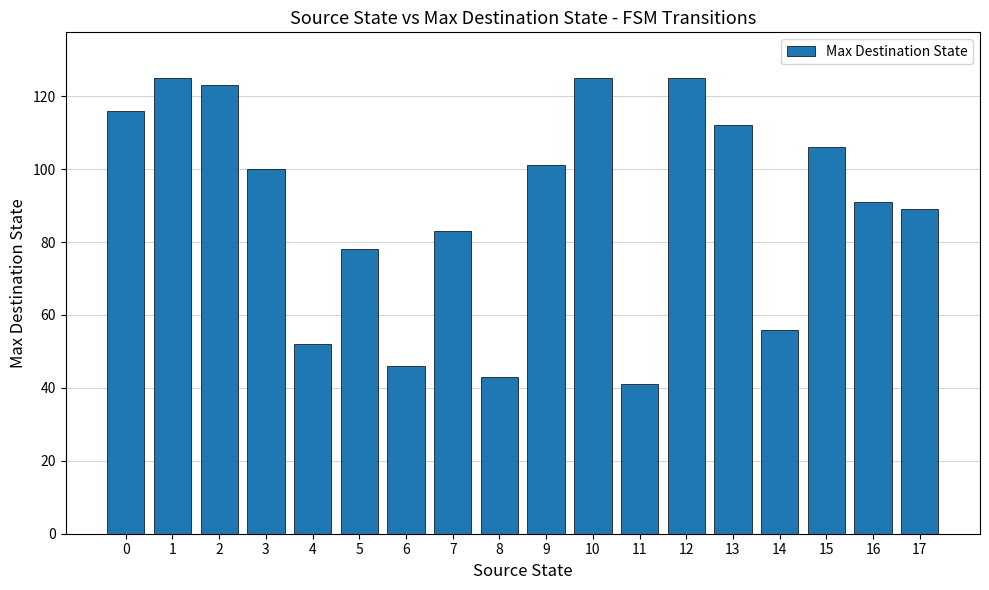

The value at 16 is 30. True or false?

False